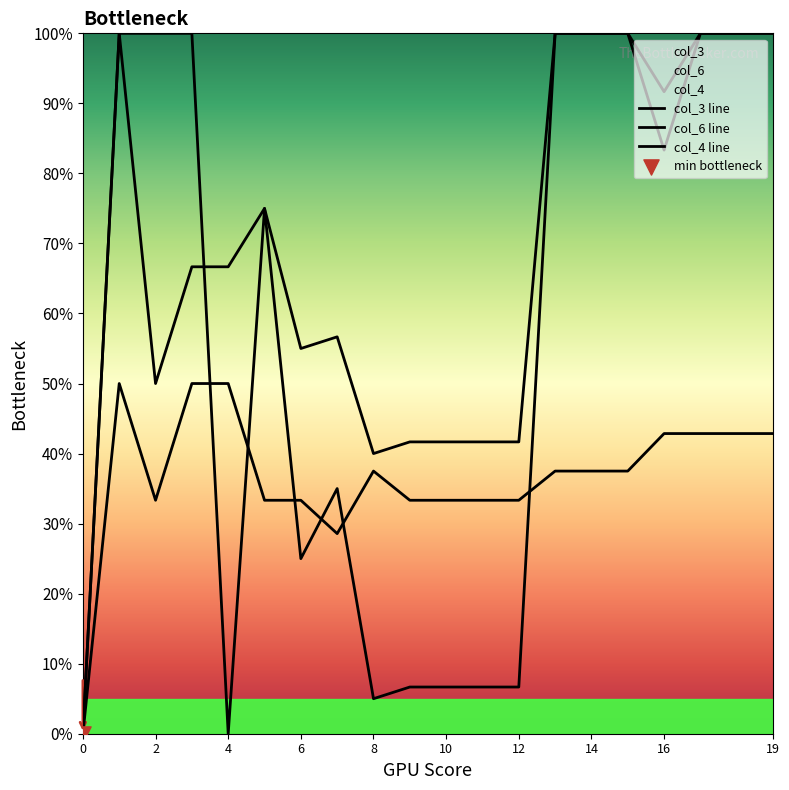

Which series contains the highest Y value?

col_6 line